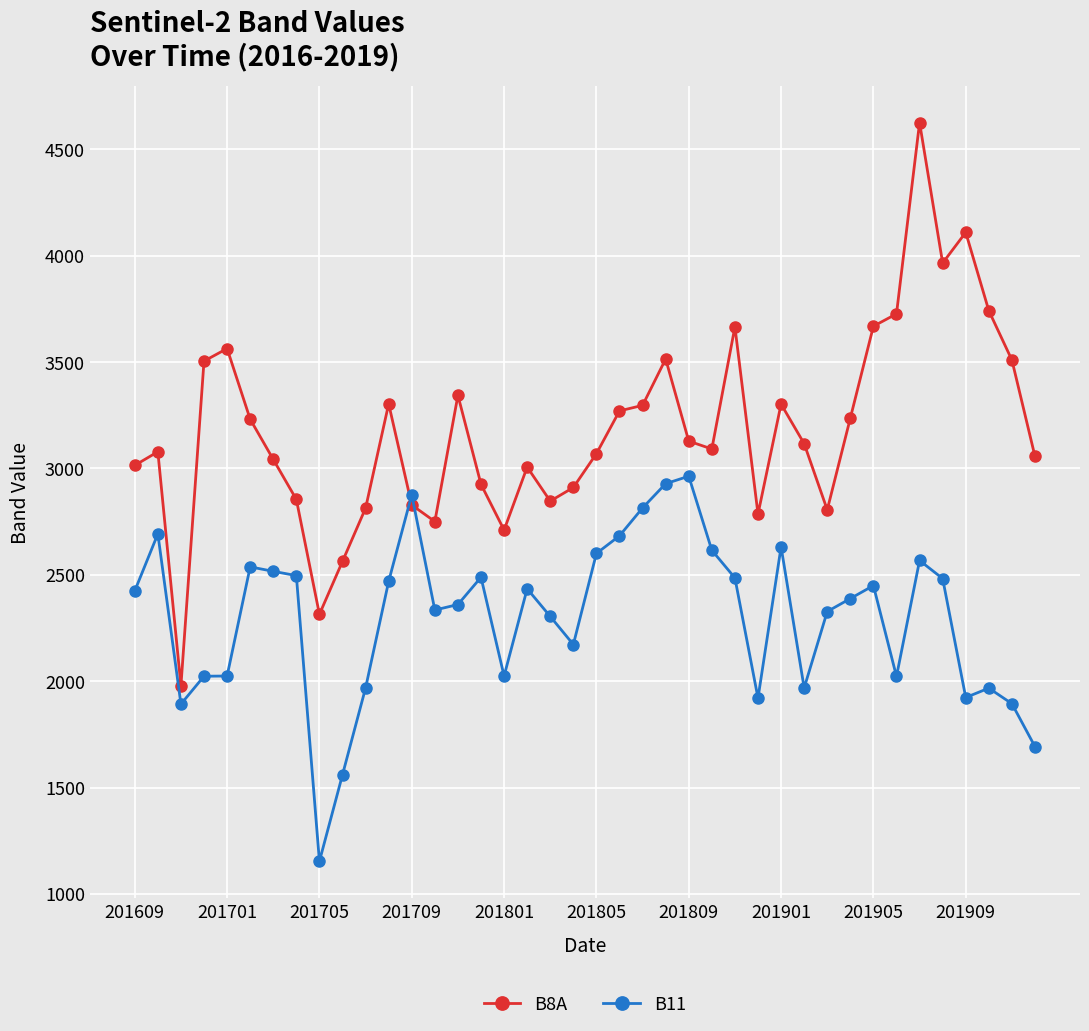

Rank the series by their average value, from lowest to highest.

B11, B8A